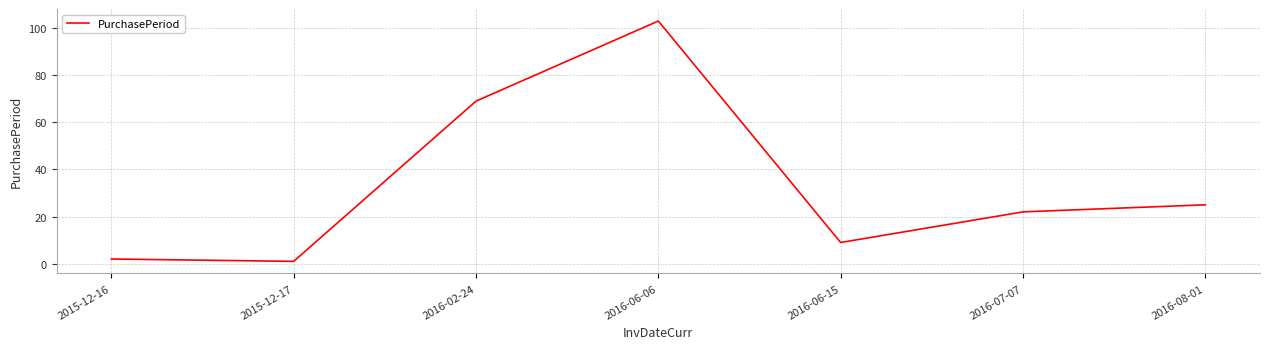

The value at 2016-02-24 is 104. True or false?

False